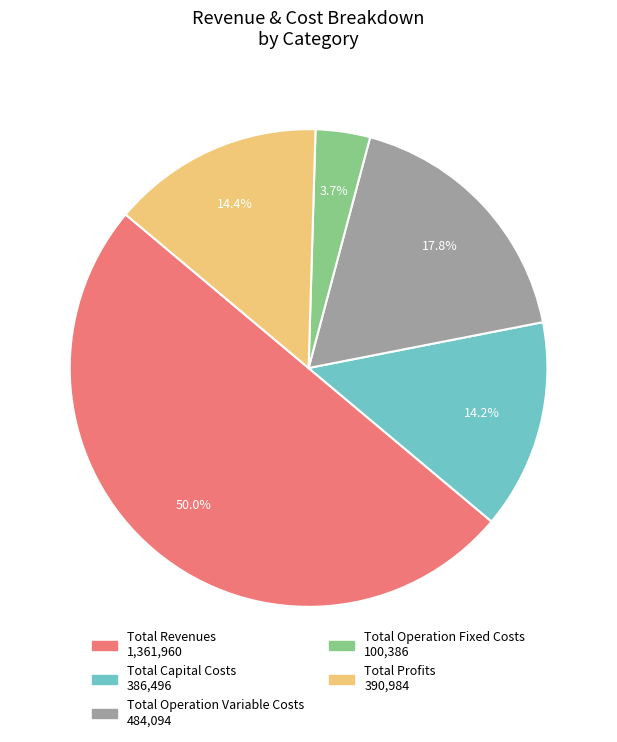

What is the smallest slice in the pie chart?

Total Operation Fixed Costs